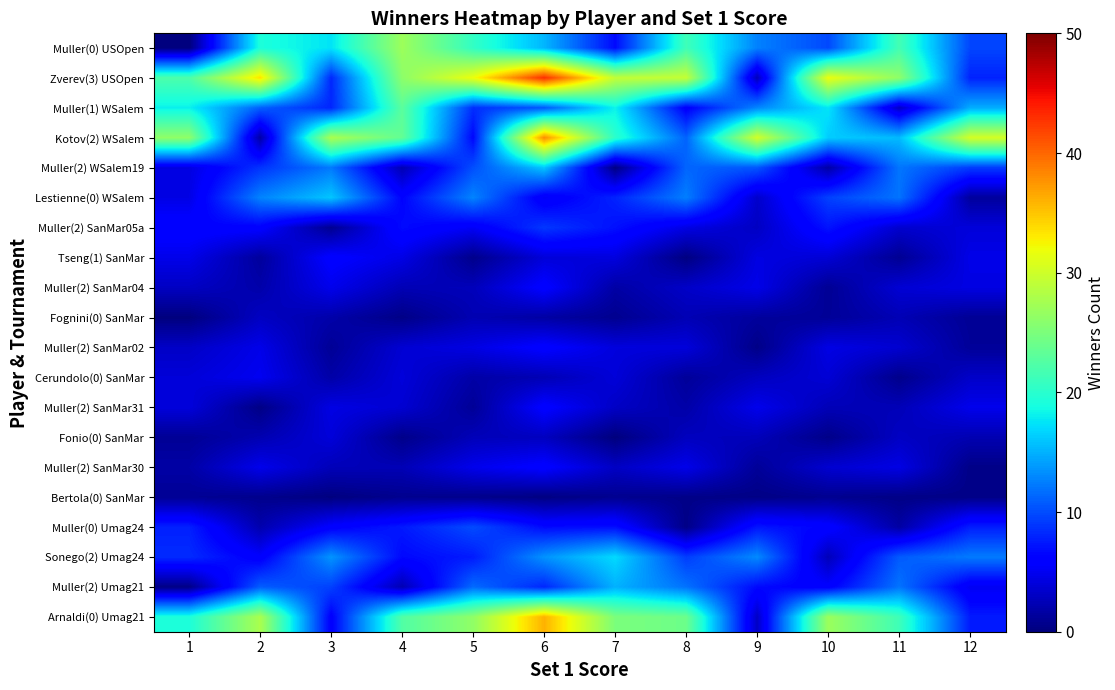

What is the greatest value displayed?

43.0